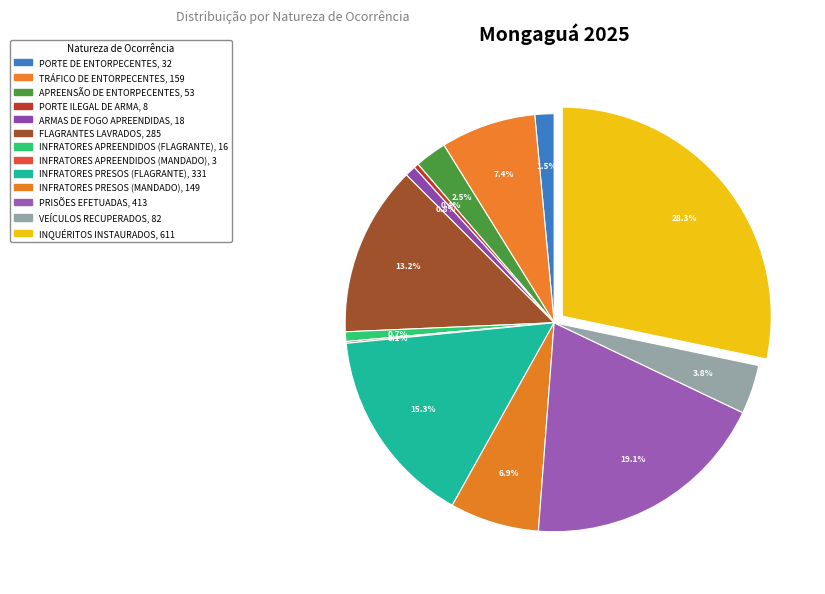

Combined, do INFRATORES APREENDIDOS (FLAGRANTE) and TRÁFICO DE ENTORPECENTES account for over 50%?

No